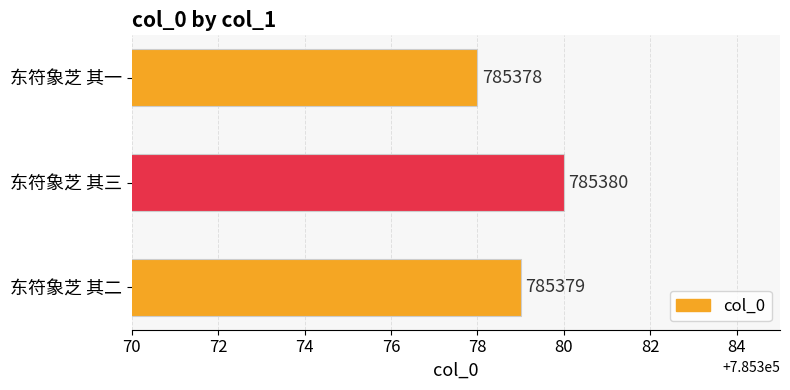

What is the difference between the maximum and second lowest values?

1